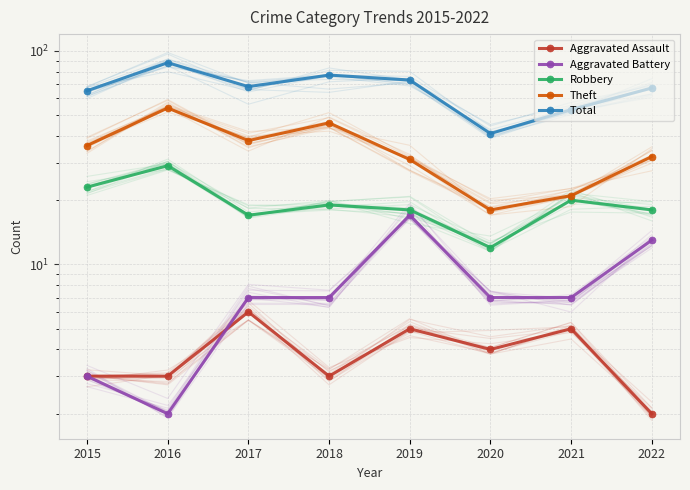

Between 2020 and 2019, which is larger?

2019